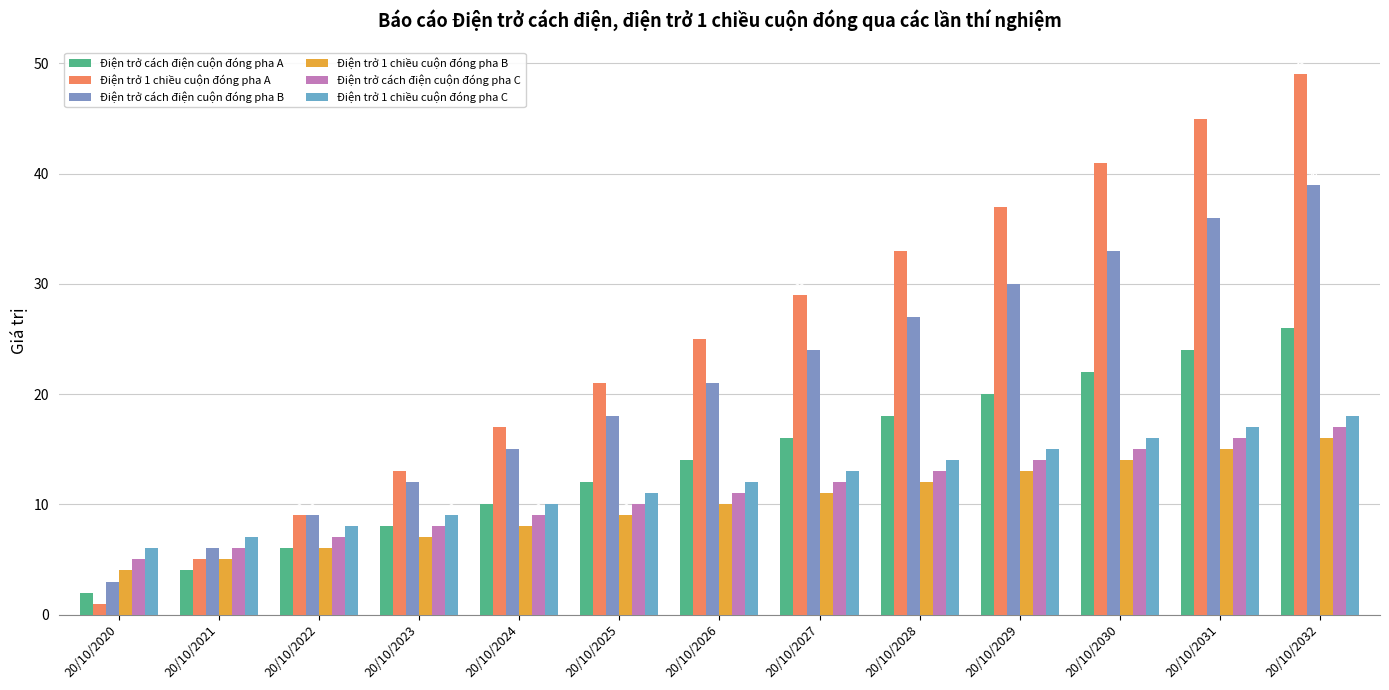

Reading left to right, transcribe all the data shown in this chart.

Điện trở cách điện cuộn đóng pha A: 2	4	6	8	10	12	14	16	18	20	22	24	26
Điện trở 1 chiều cuộn đóng pha A: 1	5	9	13	17	21	25	29	33	37	41	45	49
Điện trở cách điện cuộn đóng pha B: 3	6	9	12	15	18	21	24	27	30	33	36	39
Điện trở 1 chiều cuộn đóng pha B: 4	5	6	7	8	9	10	11	12	13	14	15	16
Điện trở cách điện cuộn đóng pha C: 5	6	7	8	9	10	11	12	13	14	15	16	17
Điện trở 1 chiều cuộn đóng pha C: 6	7	8	9	10	11	12	13	14	15	16	17	18